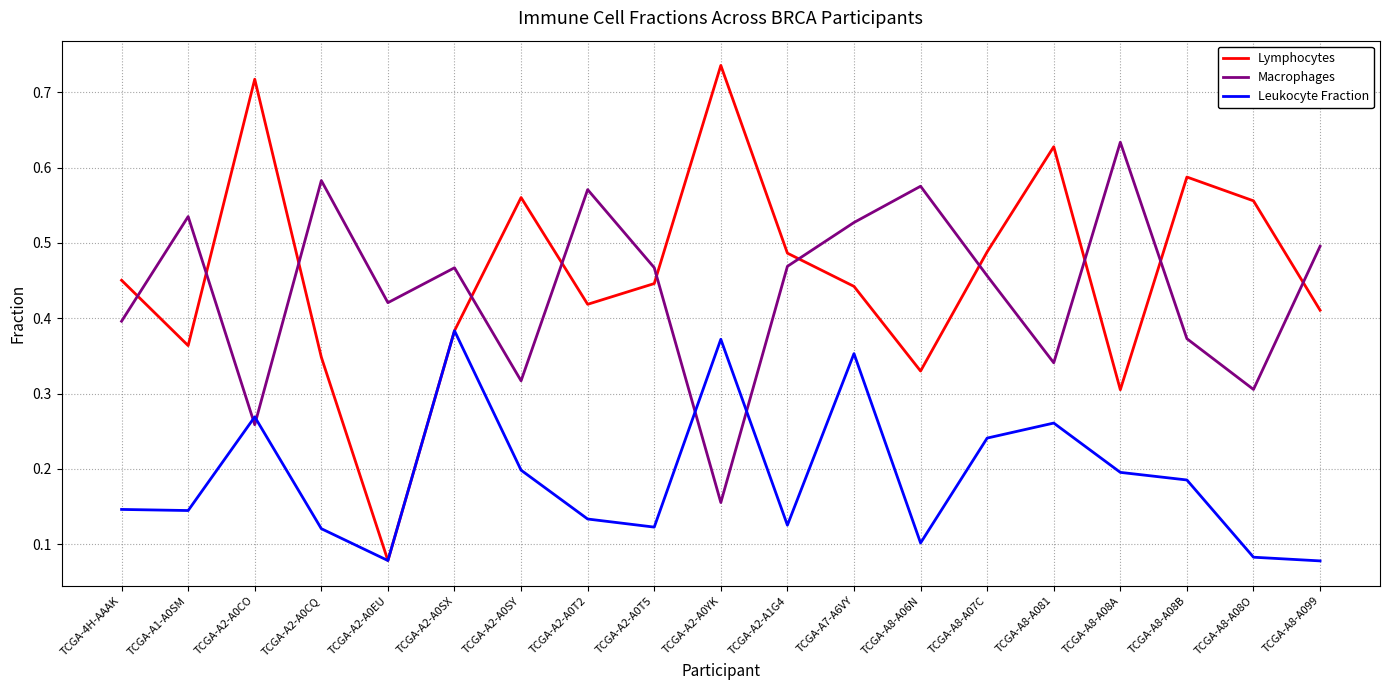

How many interior local peaks does the Macrophages series have?

6